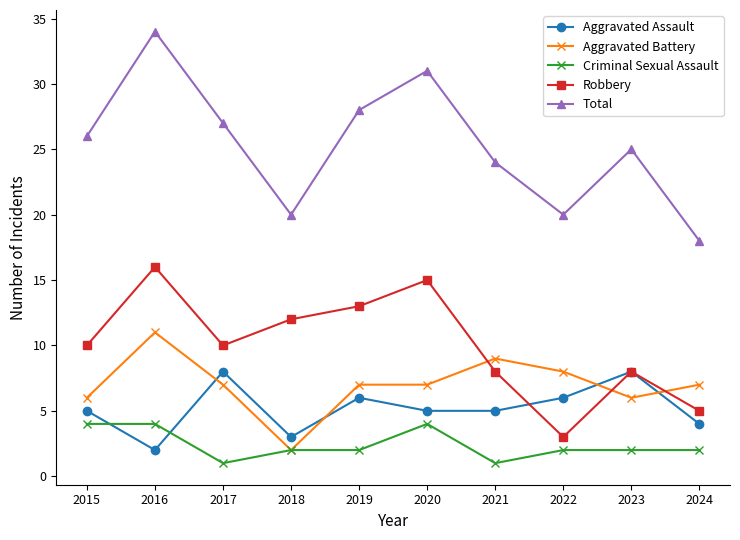

What is the sum of all Aggravated Battery values?

70